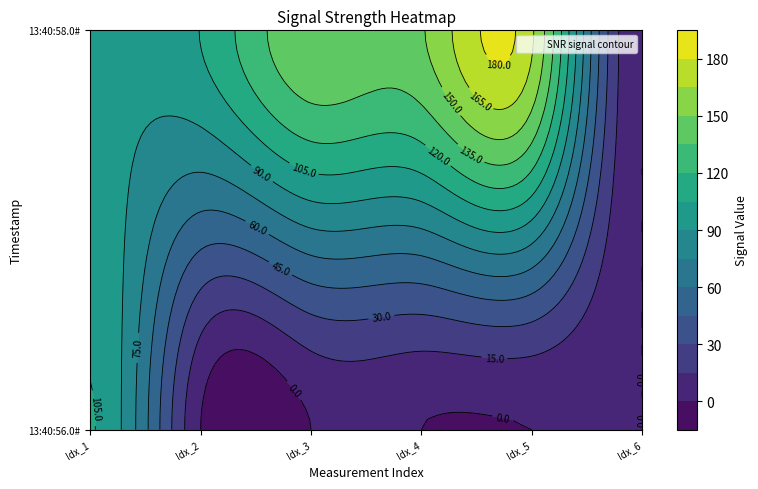

Where is 13:40:56.0# nearest to the value 52?

1